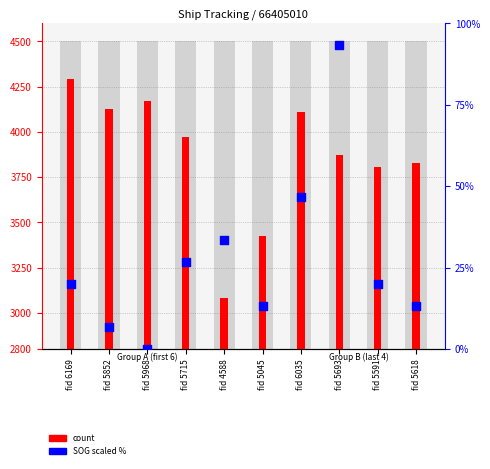

Which series reaches the minimum Y coordinate?

SOG (scaled %)